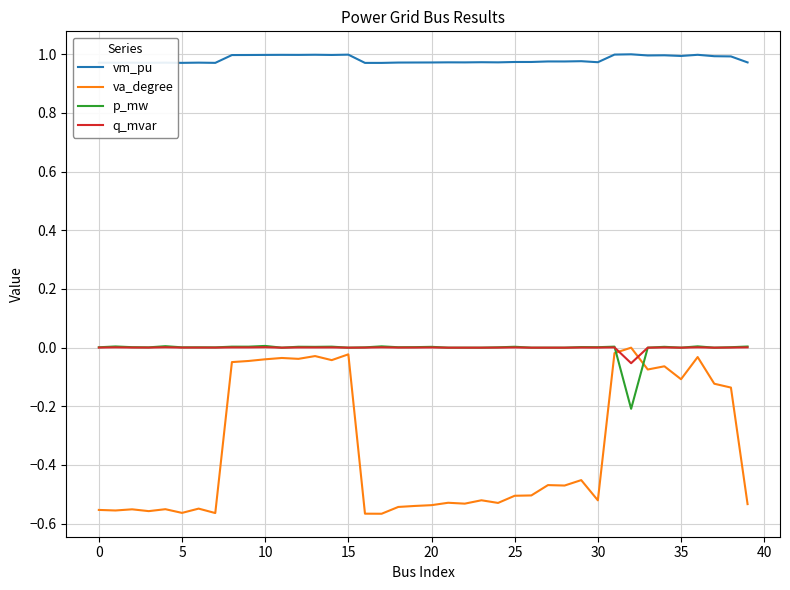

True or false: vm_pu and va_degree cross at least once.

False